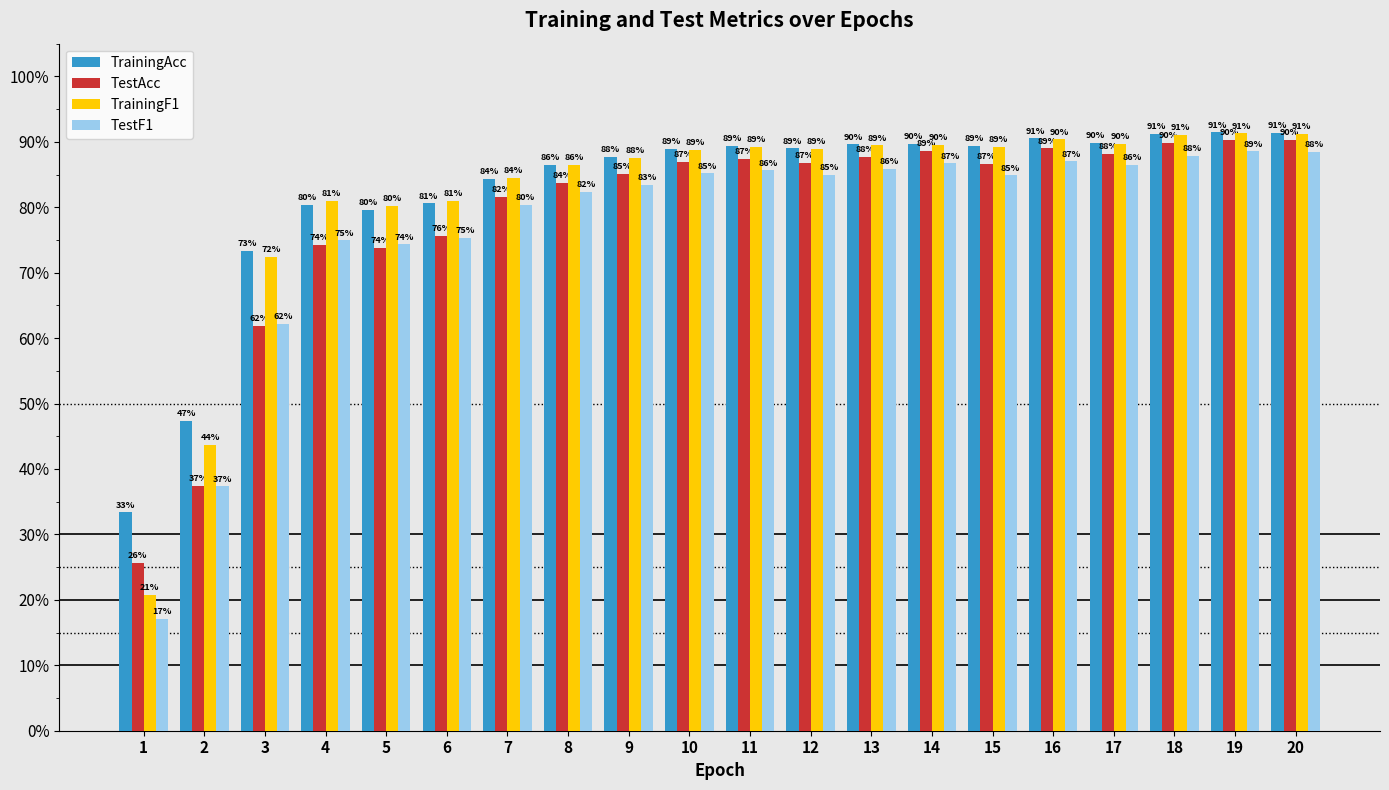

Are the bars grouped side by side (vs. stacked)?

Yes